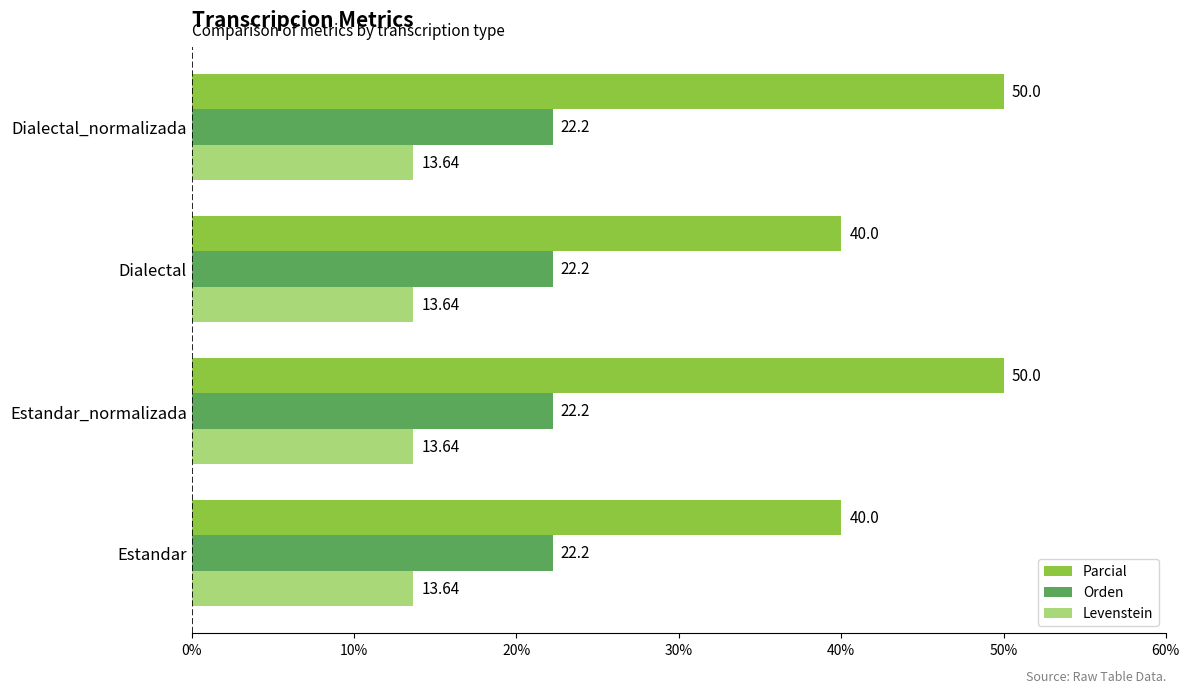

Which series has the largest total across all categories?

Parcial